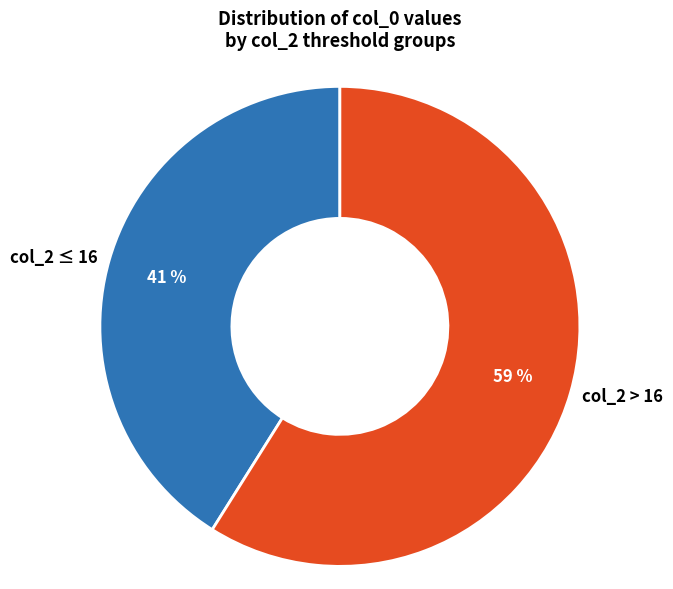

Combined, do col_2 > 16 and col_2 ≤ 16 account for over 50%?

Yes